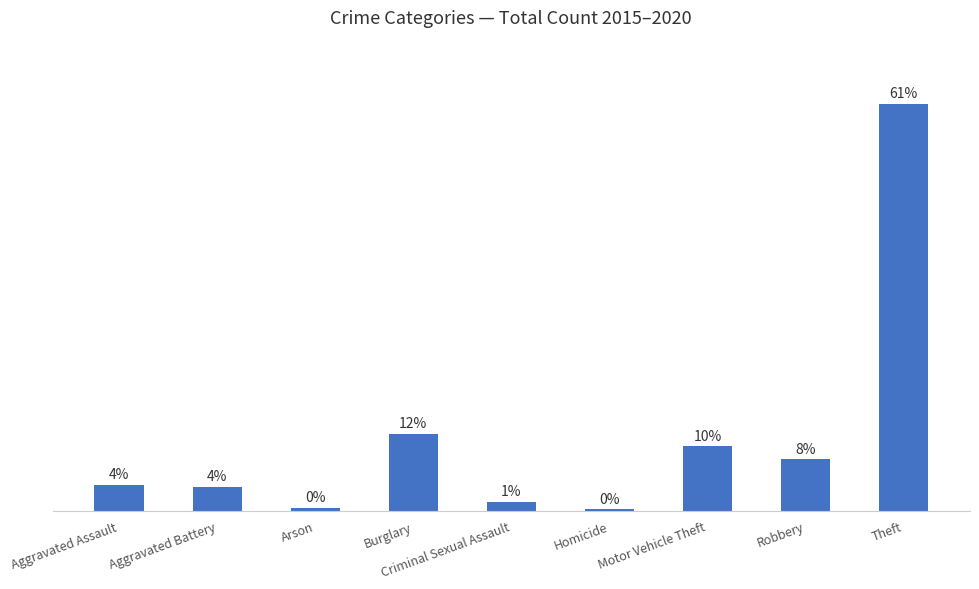

Are the bars horizontal?

No